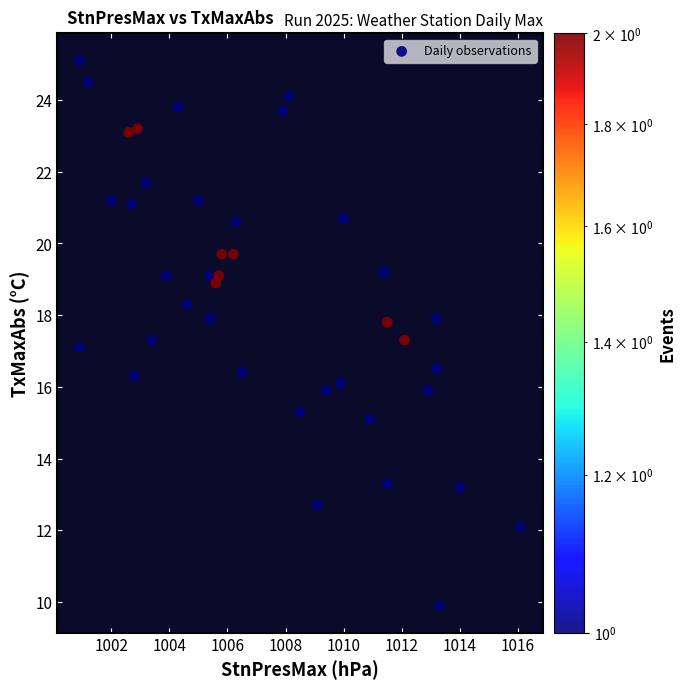

What is the range of Y values (max minus min)?

15.2